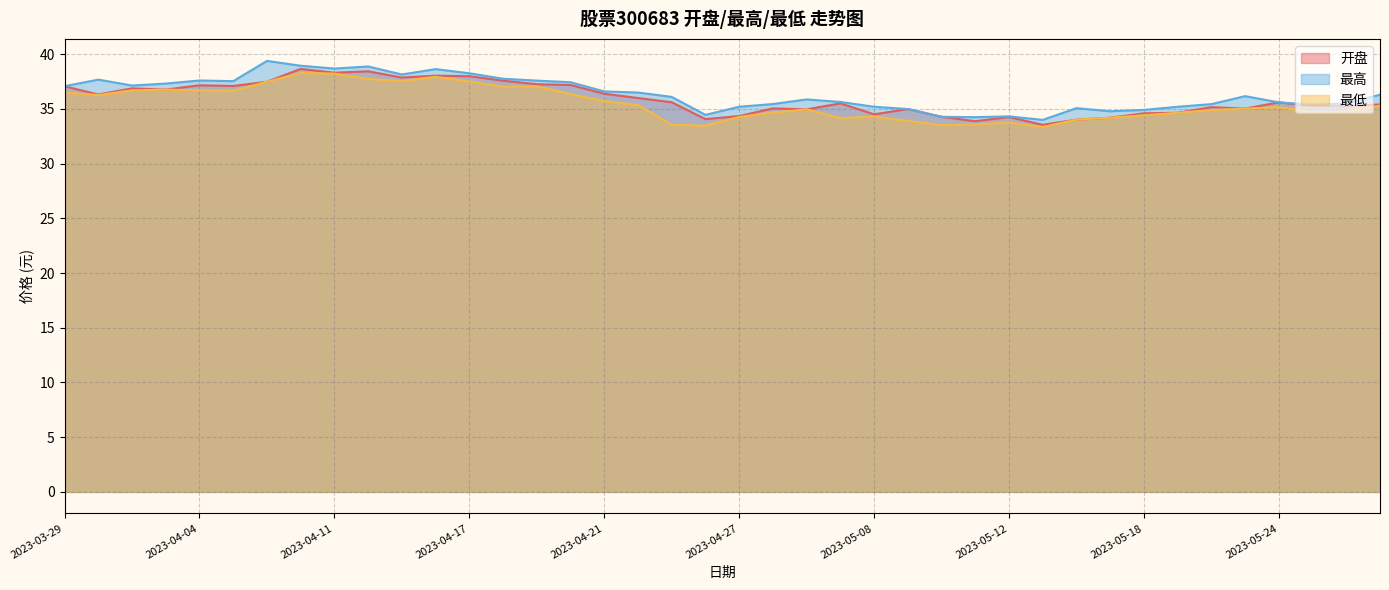

List the series in order of their peak value, lowest first.

最低, 开盘, 最高